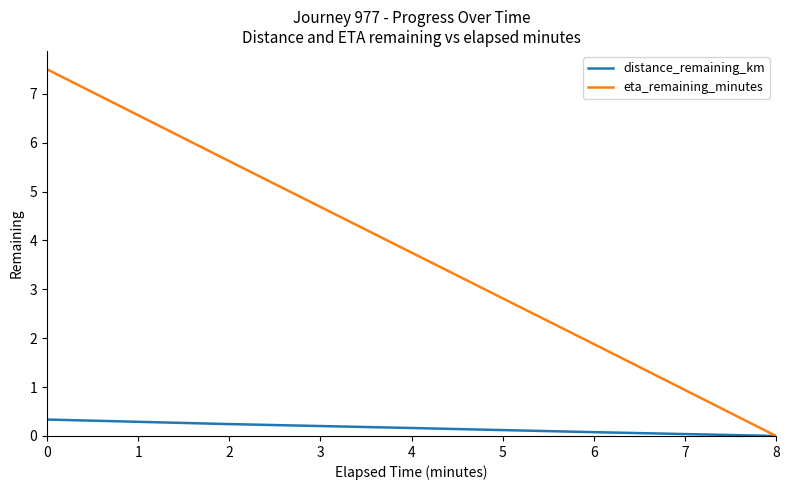

At which category does the chart reach its minimum across all series?

8